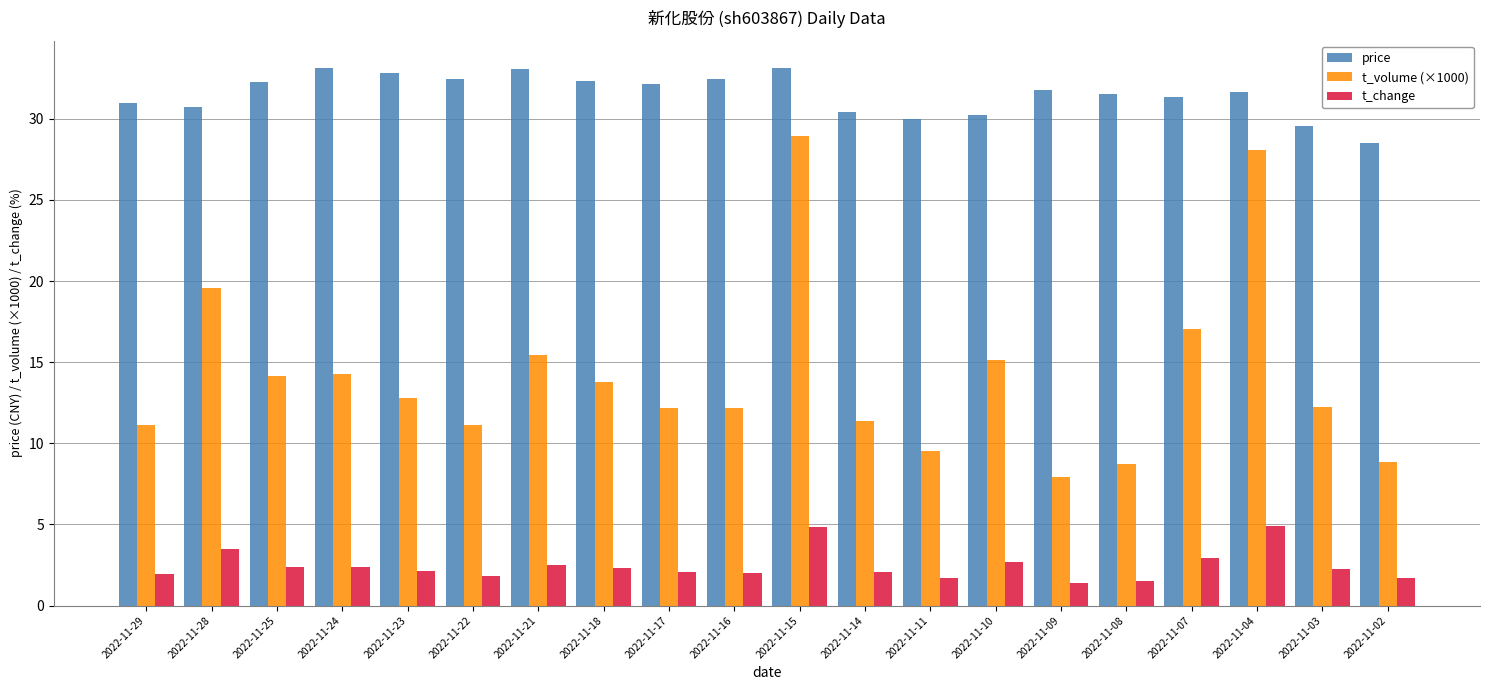

What is the difference between the maximum and minimum values in the t_change series?

3.6